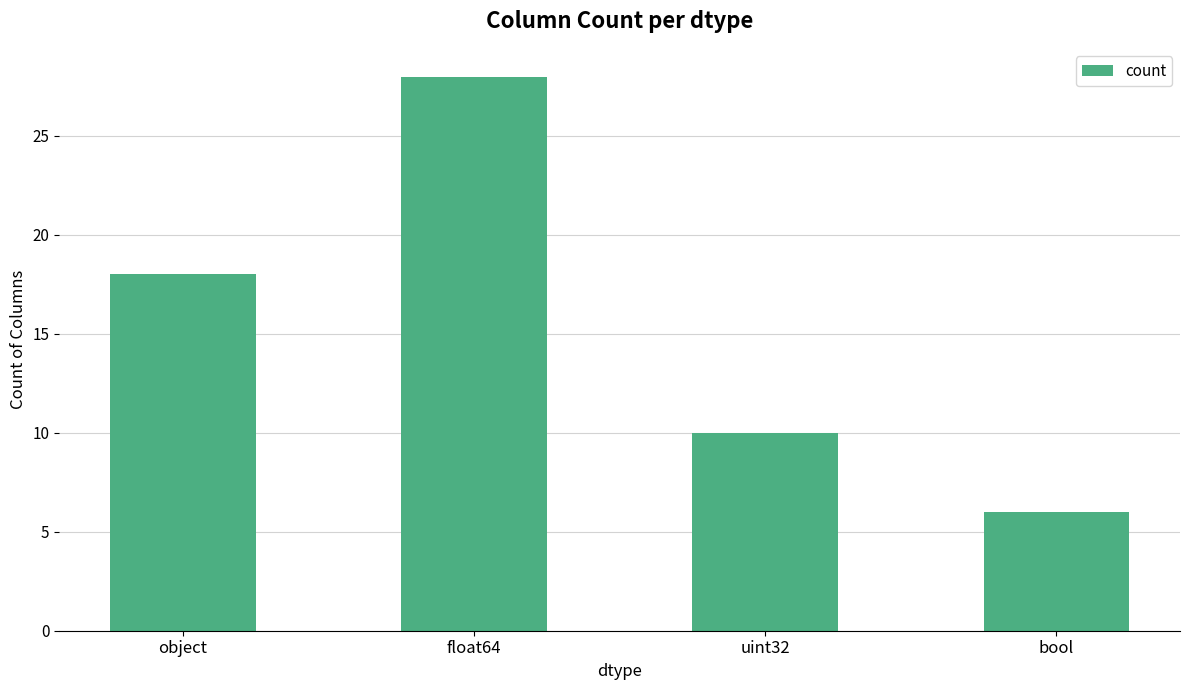

Approximately how many times larger is the value at uint32 compared to float64?

0.4